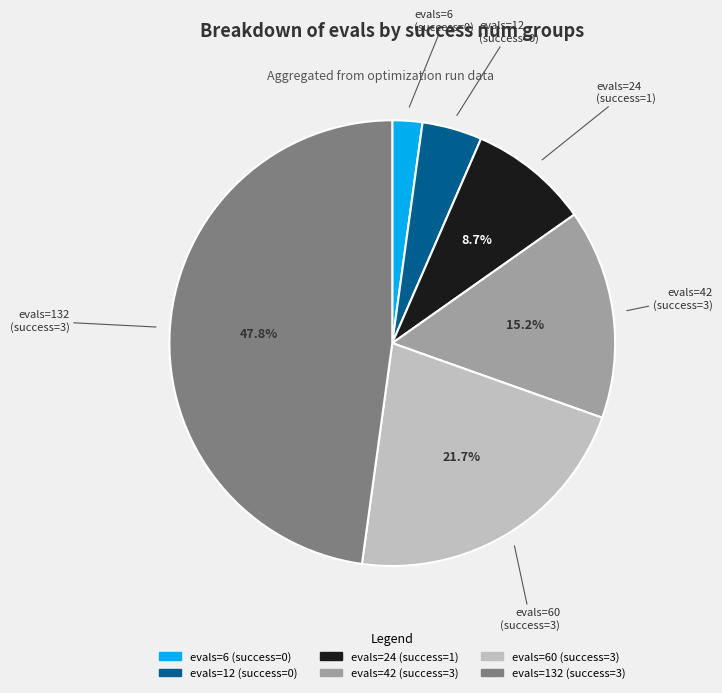

Does any single category account for the majority?

No